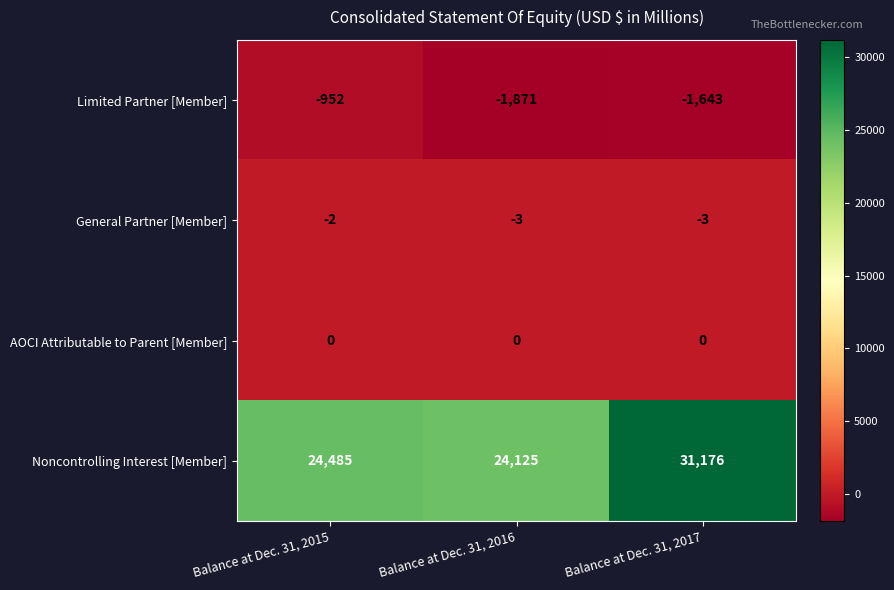

How many categories are shown in the chart?

3